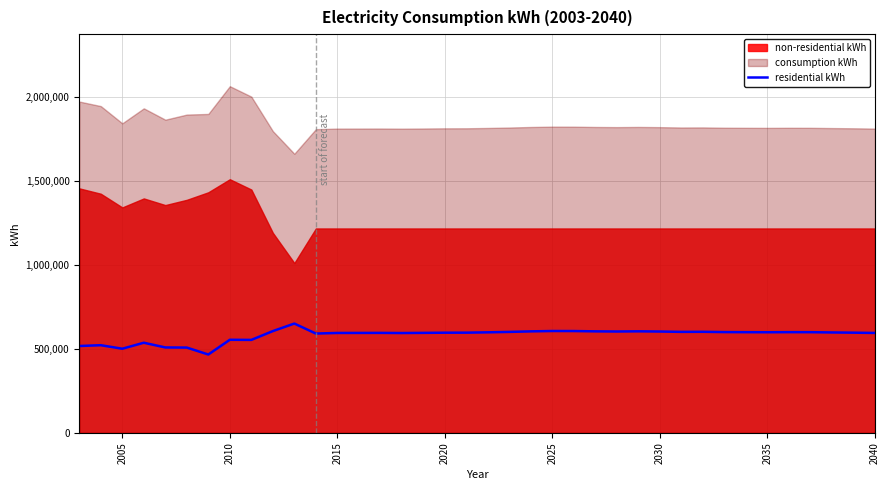

How many data points are above 598518?

18